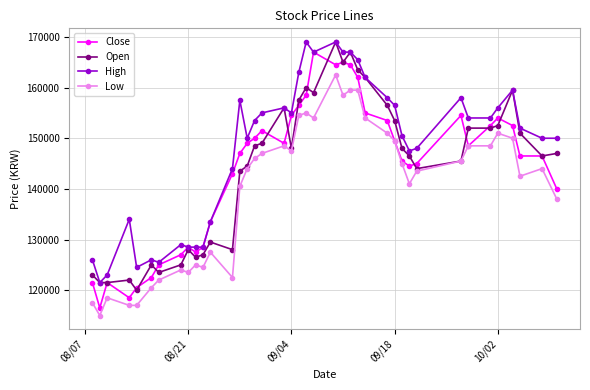

What is the lowest value of the Low series?

115000